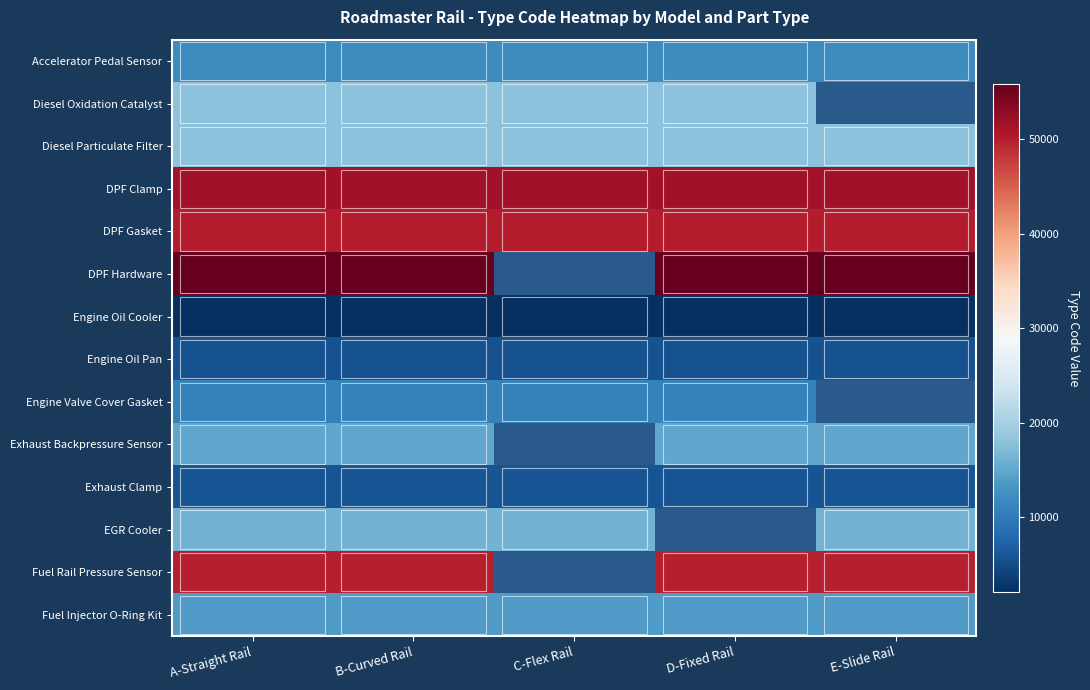

What is the average value of the Fuel Injector O-Ring Kit series?

13680.0